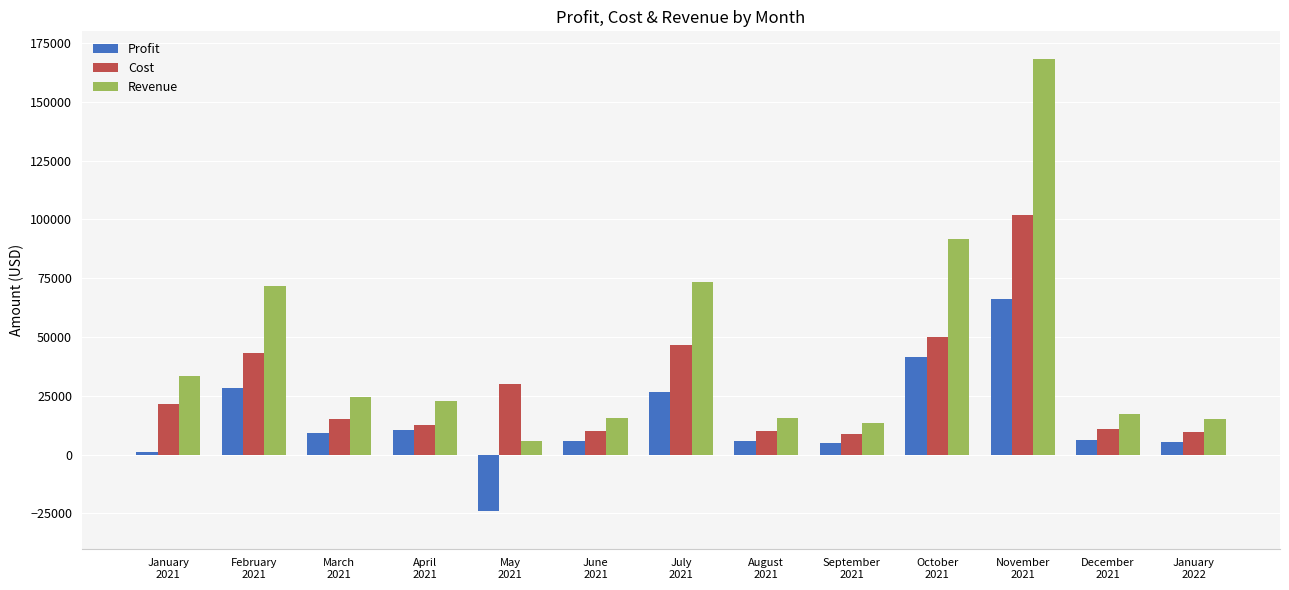

How many distinct data groups are displayed?

3